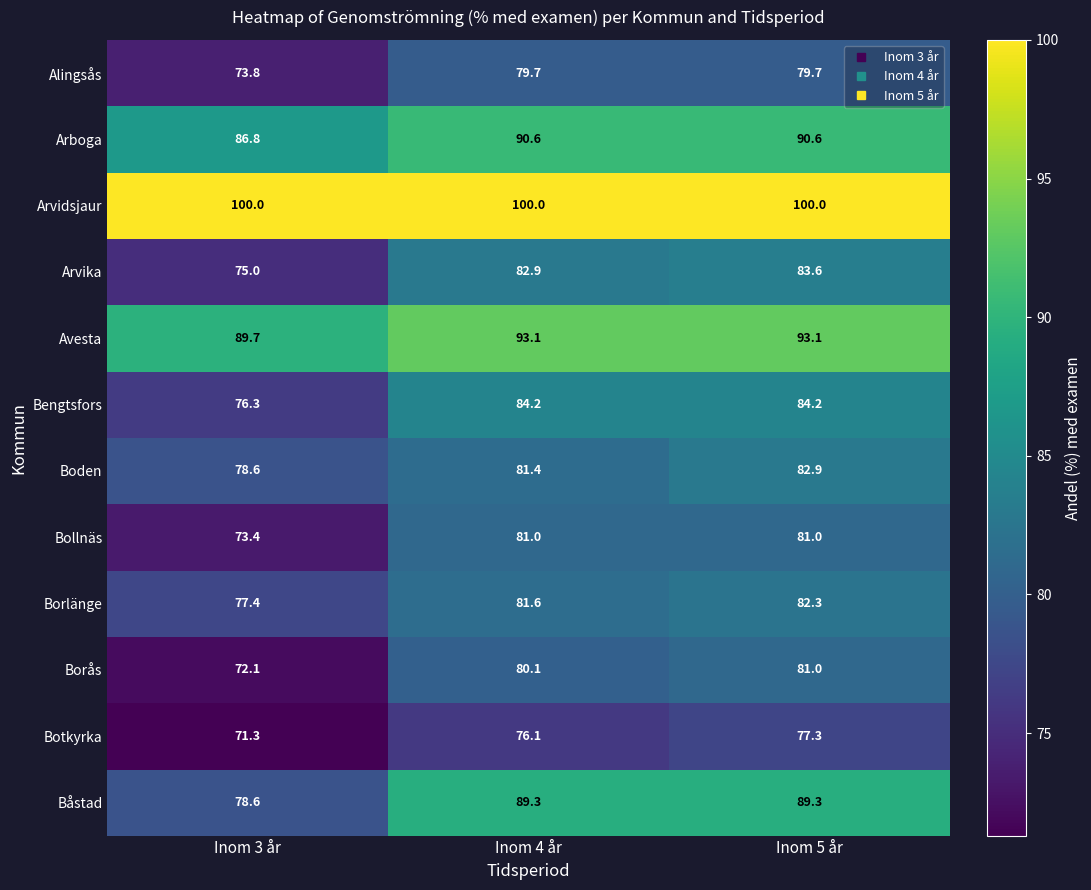

At Inom 4 år, list the series in order from largest to smallest.

Arvidsjaur, Avesta, Arboga, Båstad, Bengtsfors, Arvika, Borlänge, Boden, Bollnäs, Borås, Alingsås, Botkyrka